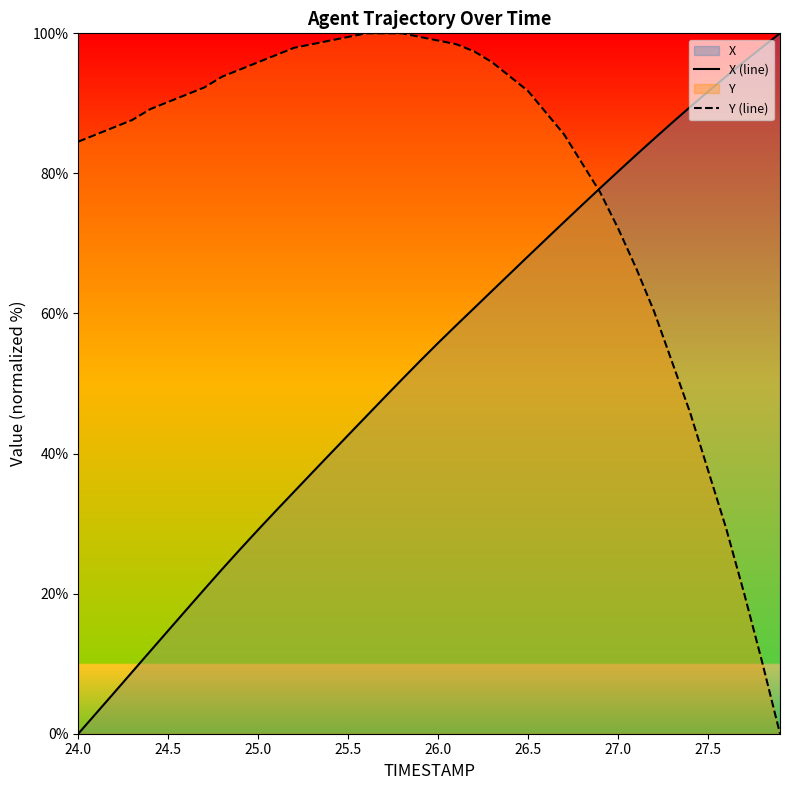

The value of X (line) at 27.5 is 91.7. True or false?

True